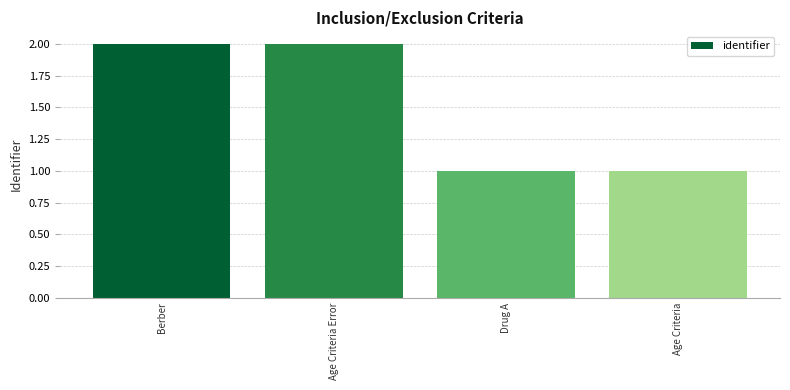

What is the sum of all values?

6